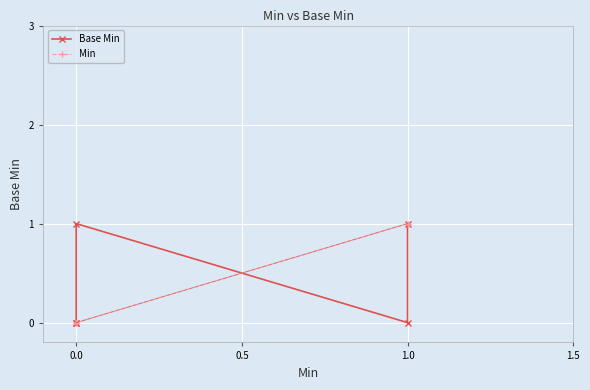

How many interior local peaks does the Base Min series have?

1